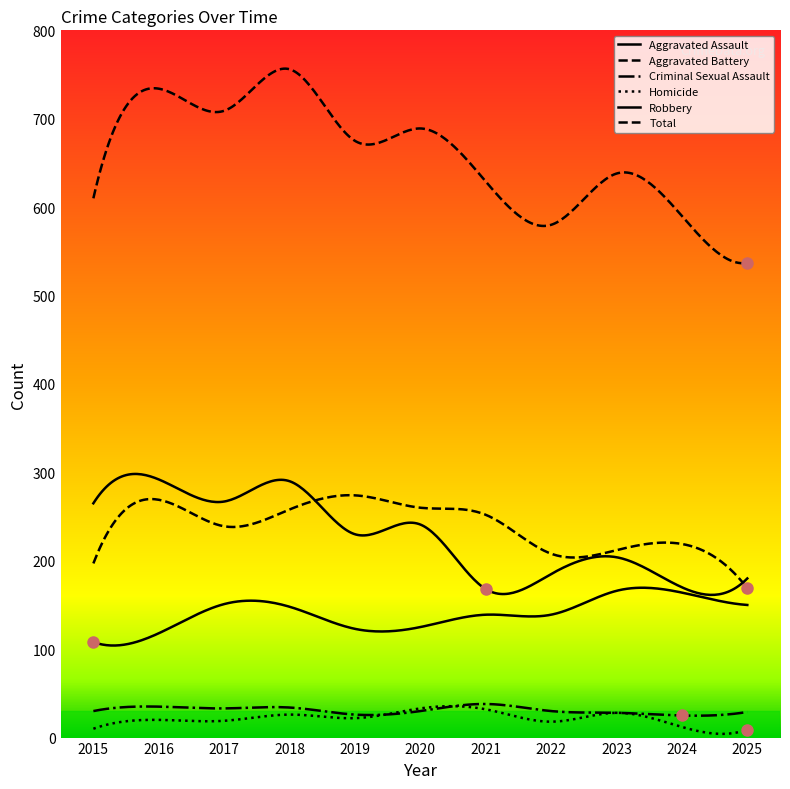

True or false: Criminal Sexual Assault and Robbery intersect in this chart.

False